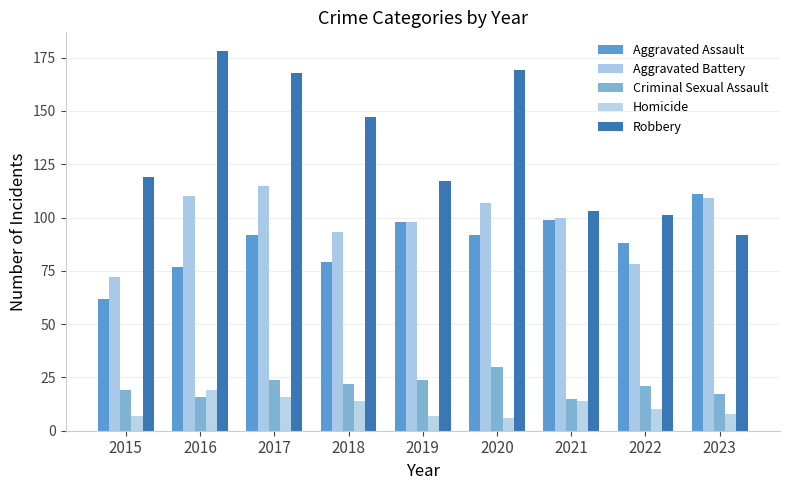

What is the smallest value displayed?

6